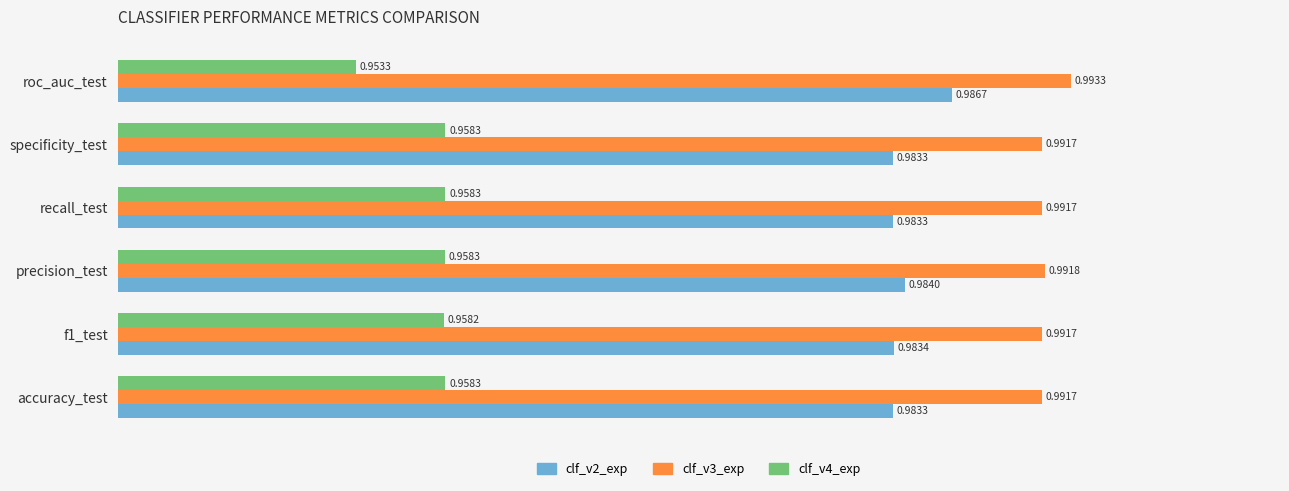

Rank the series by their maximum value, from highest to lowest.

clf_v3_exp, clf_v2_exp, clf_v4_exp